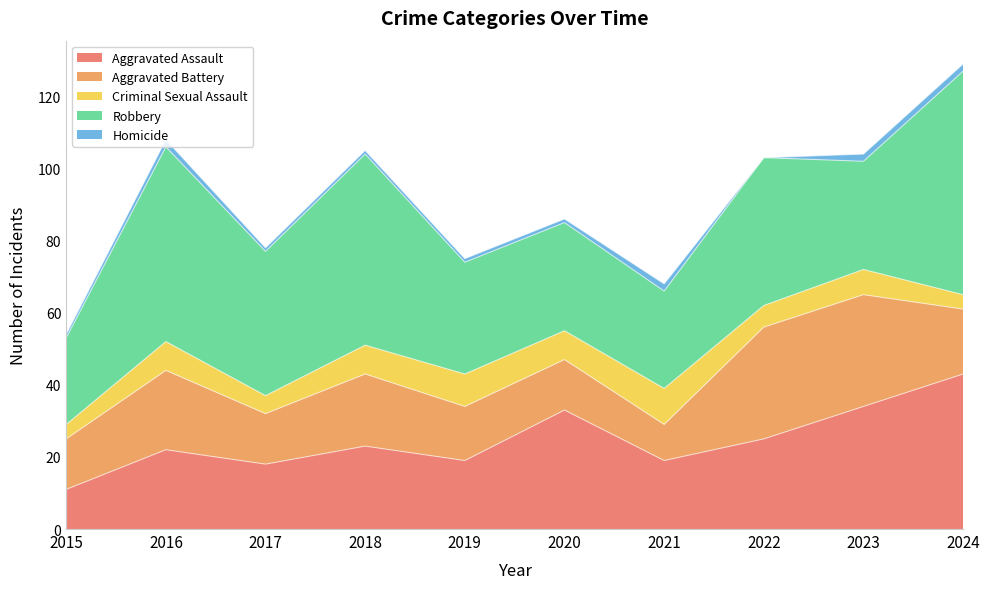

True or false: Robbery has more than 0 points higher than both neighbors.

True